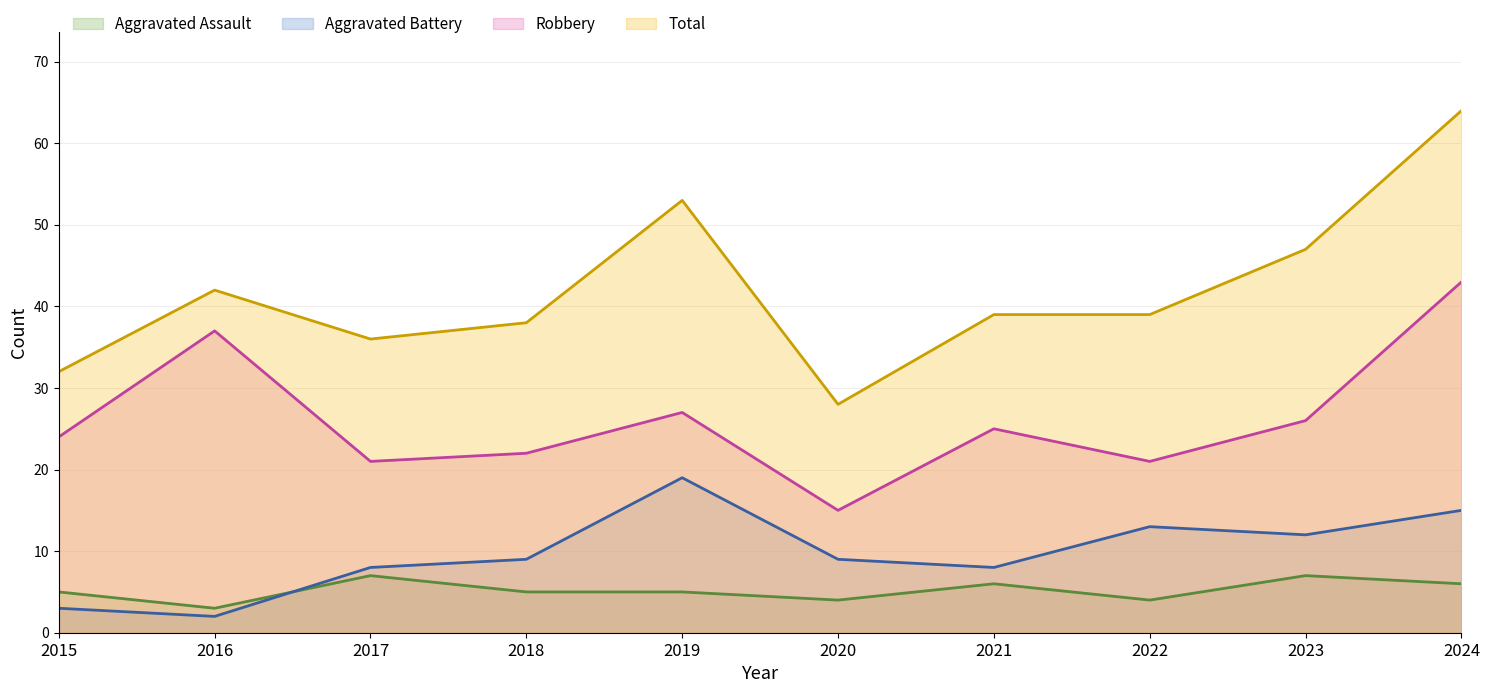

The Total series shows 38 at 2018. True or false?

True